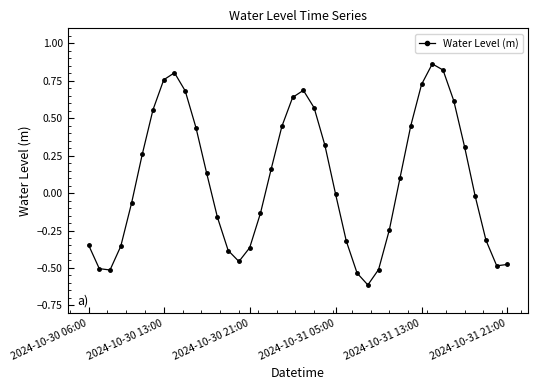

What is the difference between the maximum and minimum values?

1.5